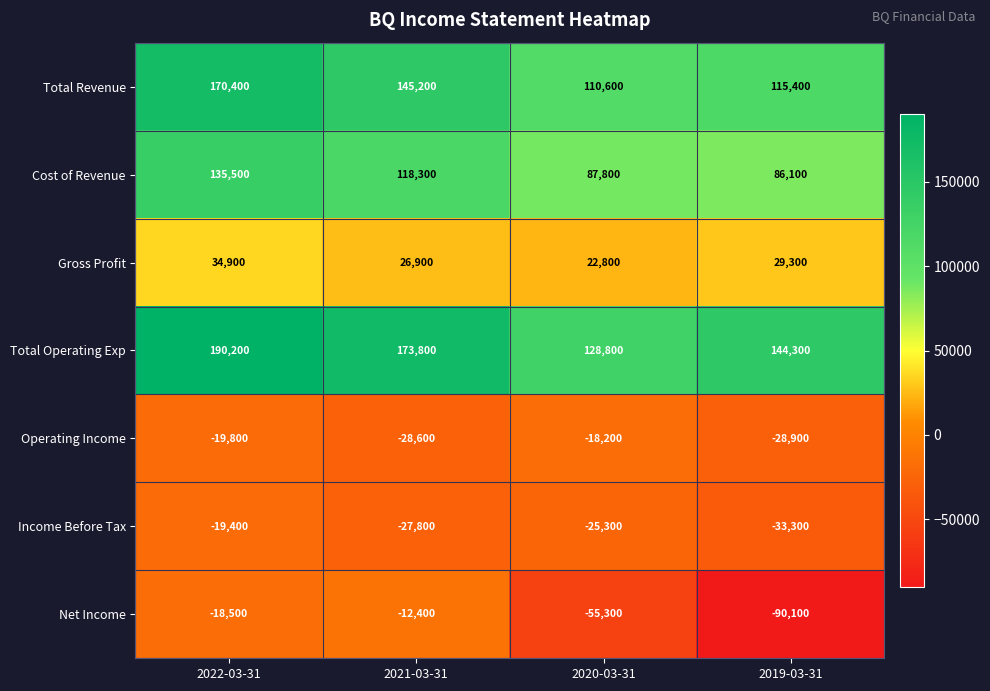

The value of Total Revenue at 2022-03-31 is 170400. True or false?

True